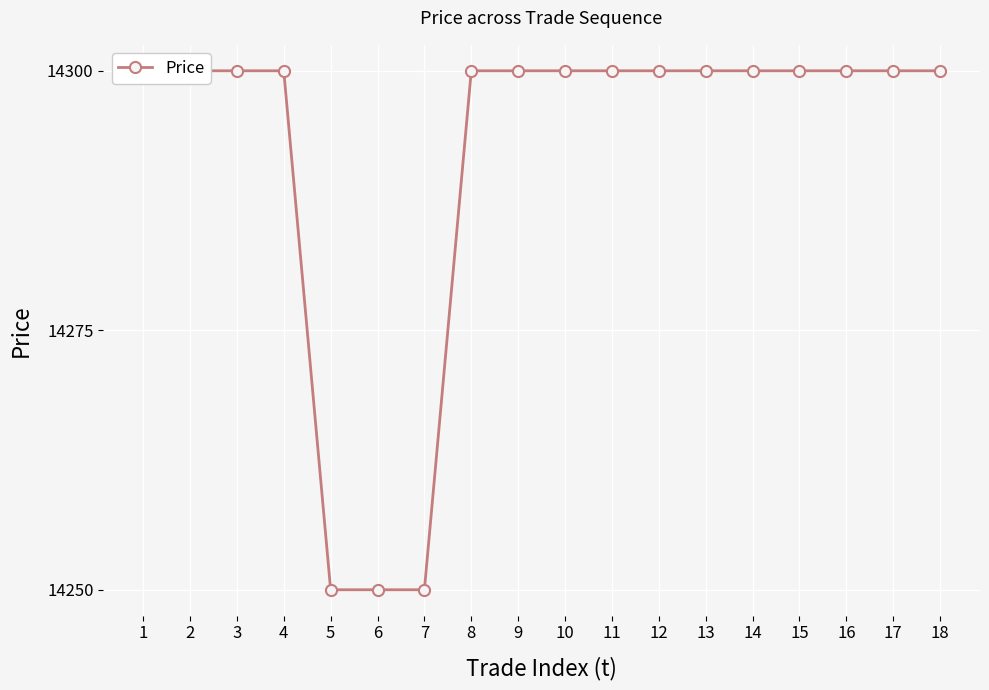

Which label corresponds to the largest value in the chart?

1